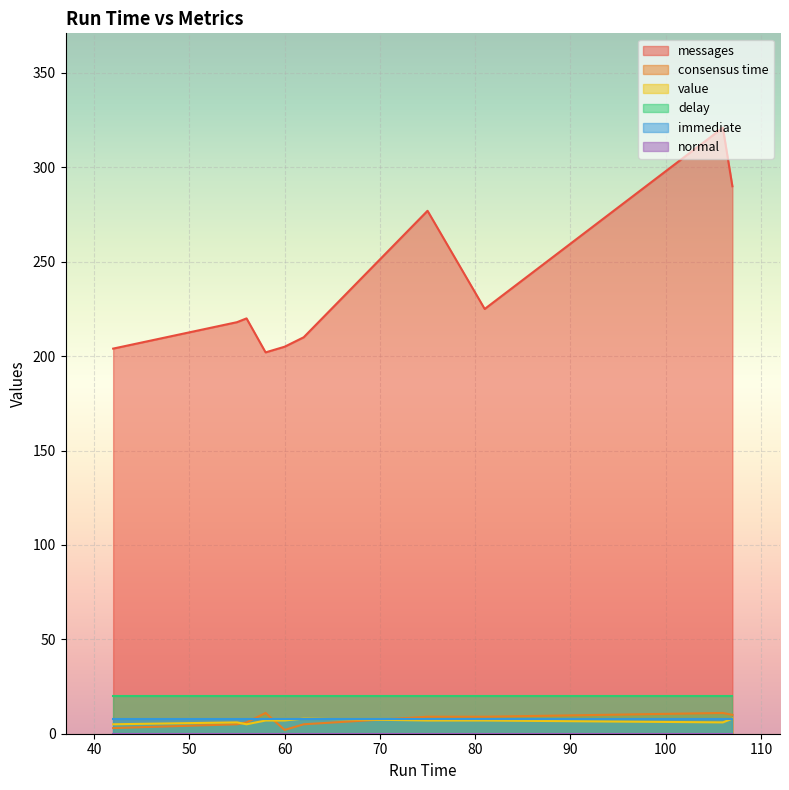

How many values in the value series exceed 7?

2